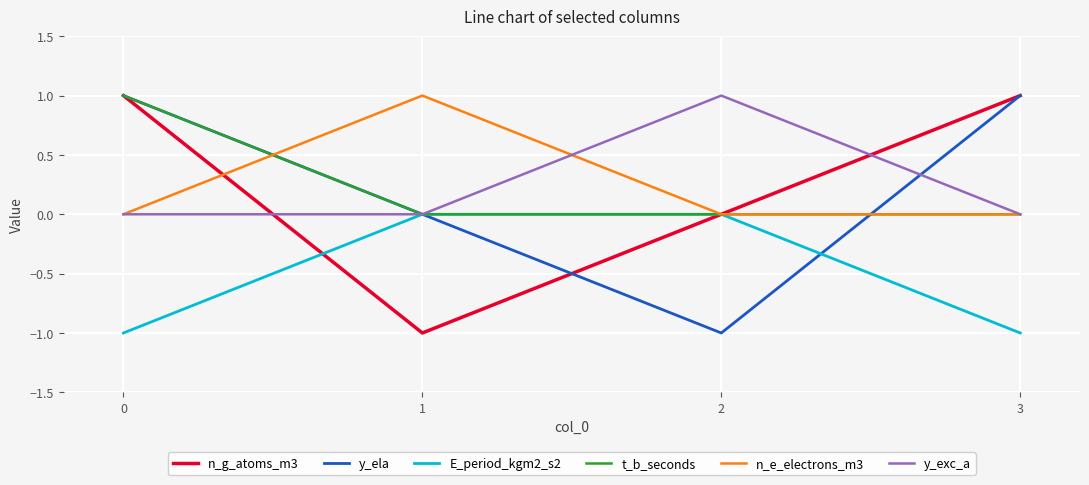

Reading left to right, extract all data points from this chart.

n_g_atoms_m3: 1	-1	0	1
y_ela: 1	0	-1	1
E_period_kgm2_s2: -1	0	0	-1
t_b_seconds: 1	0	0	0
n_e_electrons_m3: 0	1	0	0
y_exc_a: 0	0	1	0